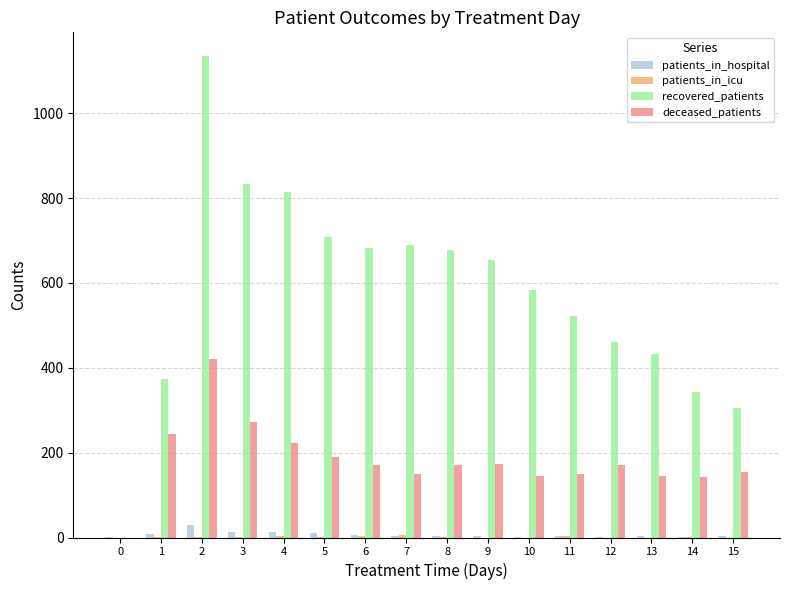

What is the sum of all recovered_patients values?

9212